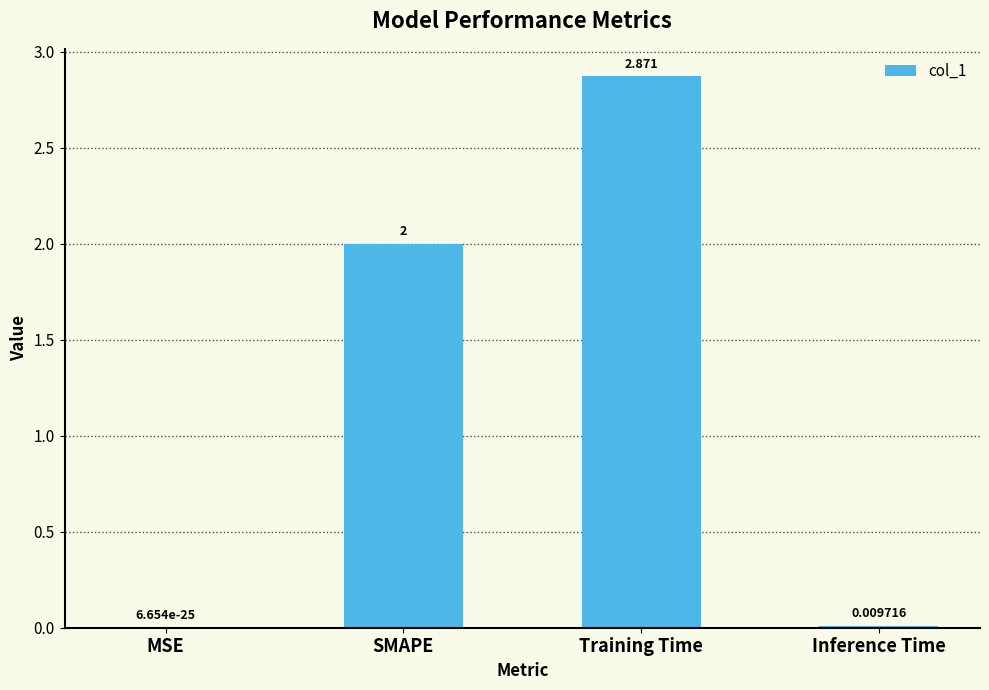

What is the sum of all values?

4.9